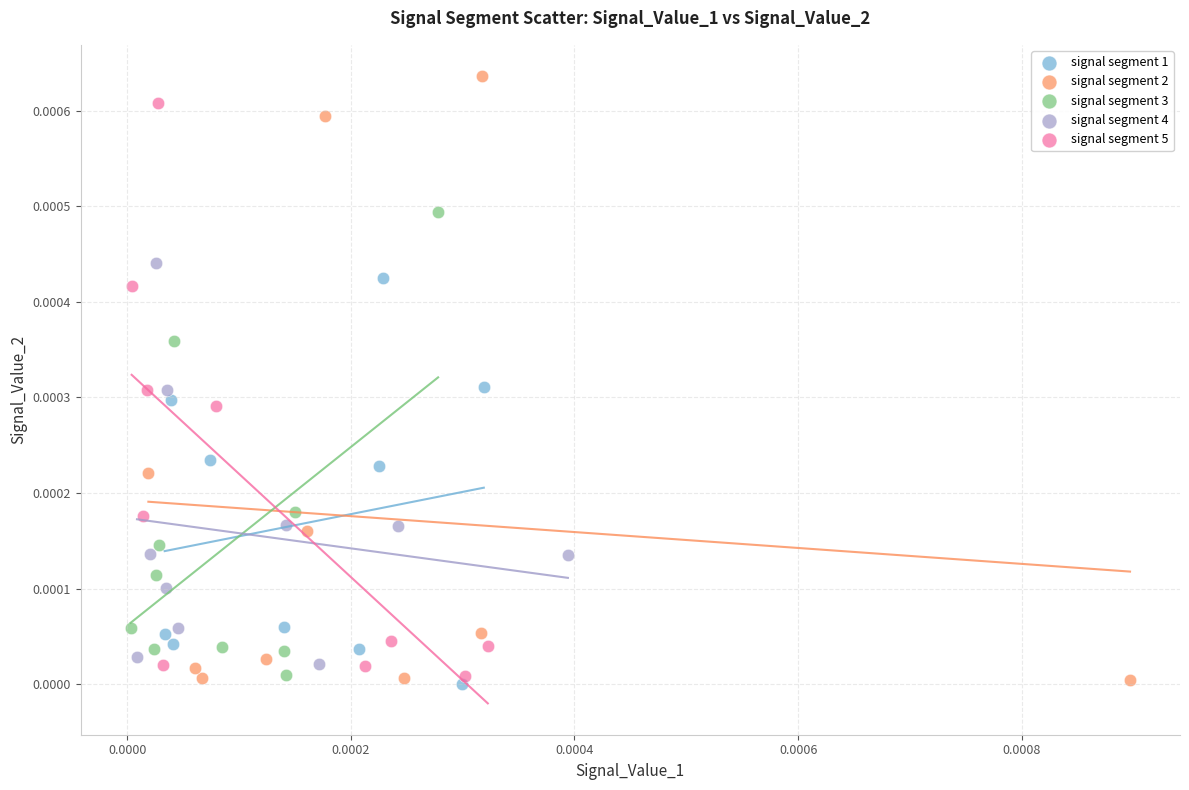

Which series reaches the maximum Y coordinate?

signal segment 2